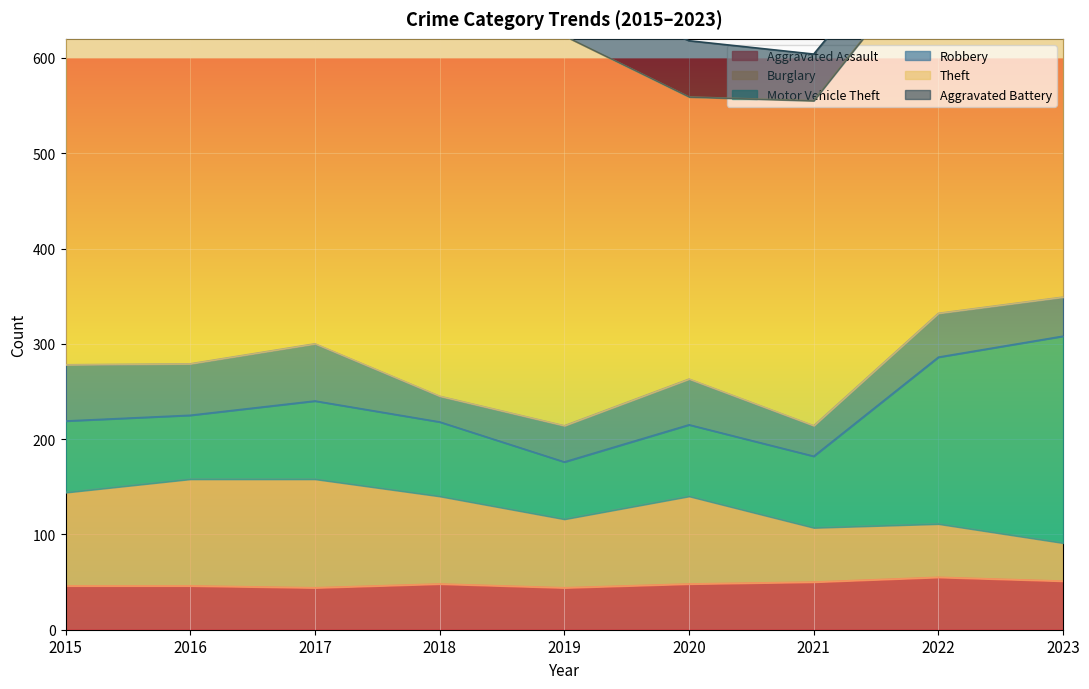

What is the value of the Motor Vehicle Theft point at the 7th from the left?

75